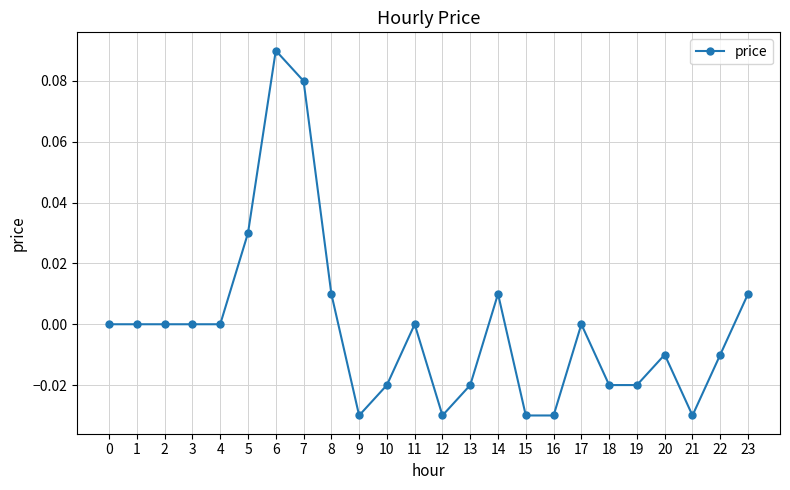

Which label corresponds to the largest value in the chart?

6